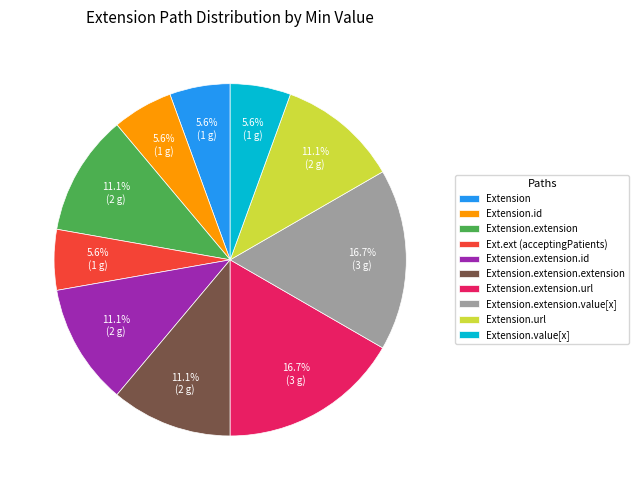

Between Extension.url and Extension.id, which is larger?

Extension.url